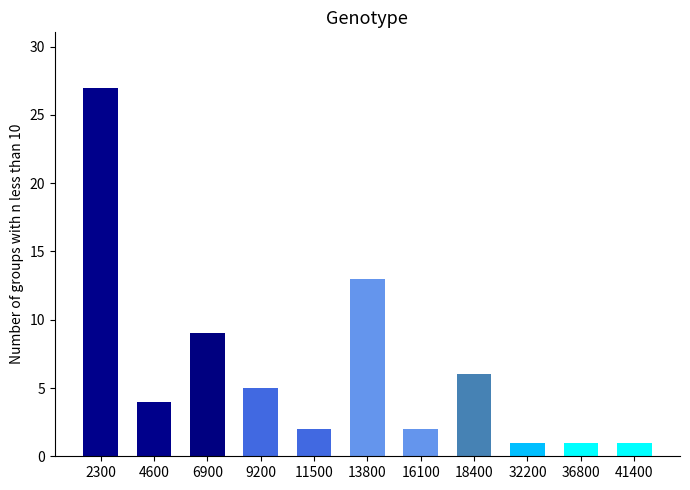

Reading right to left, list all the values displayed in this chart.

1	1	1	6	2	13	2	5	9	4	27